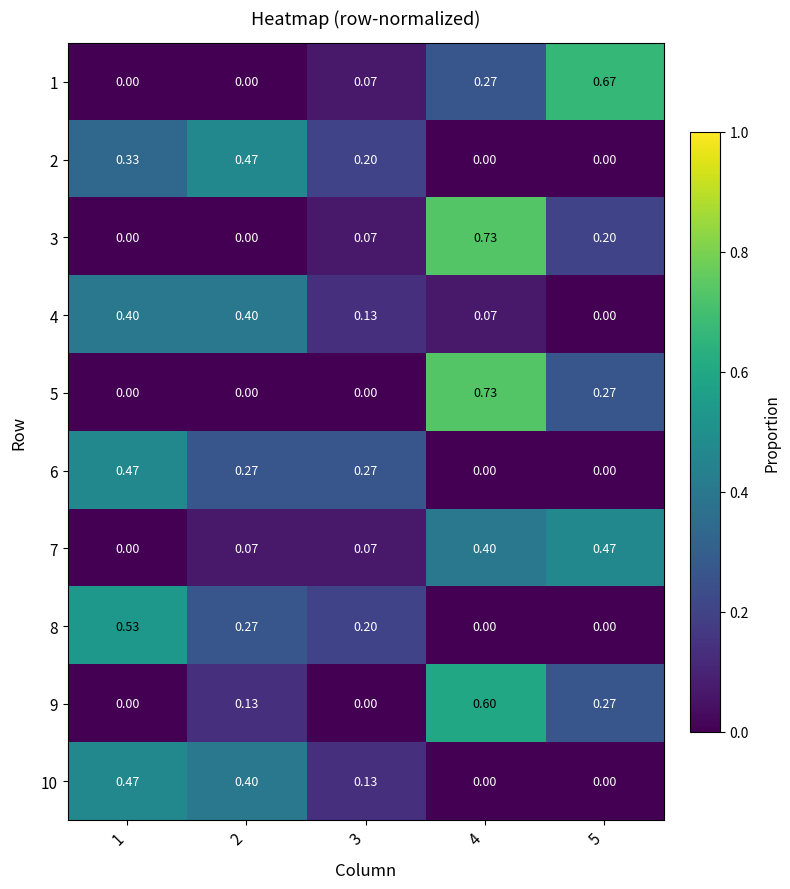

Is the value of 1 at 1 greater than the value of 10 at 1?

No